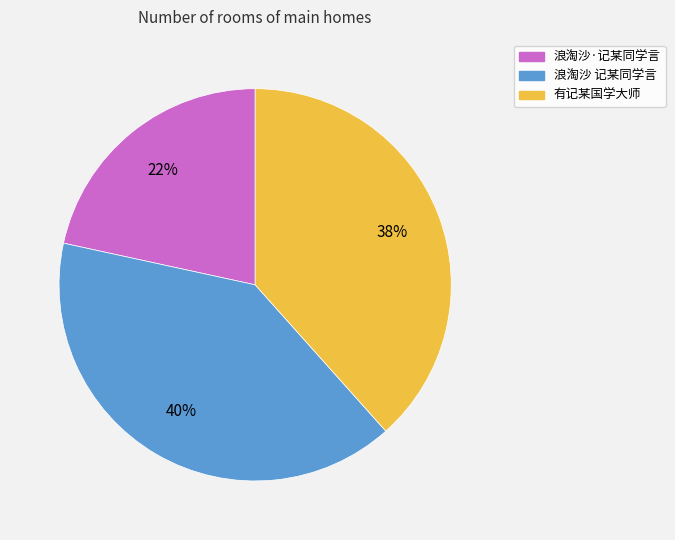

To the nearest percent, what portion does 浪淘沙 记某同学言 represent?

40%